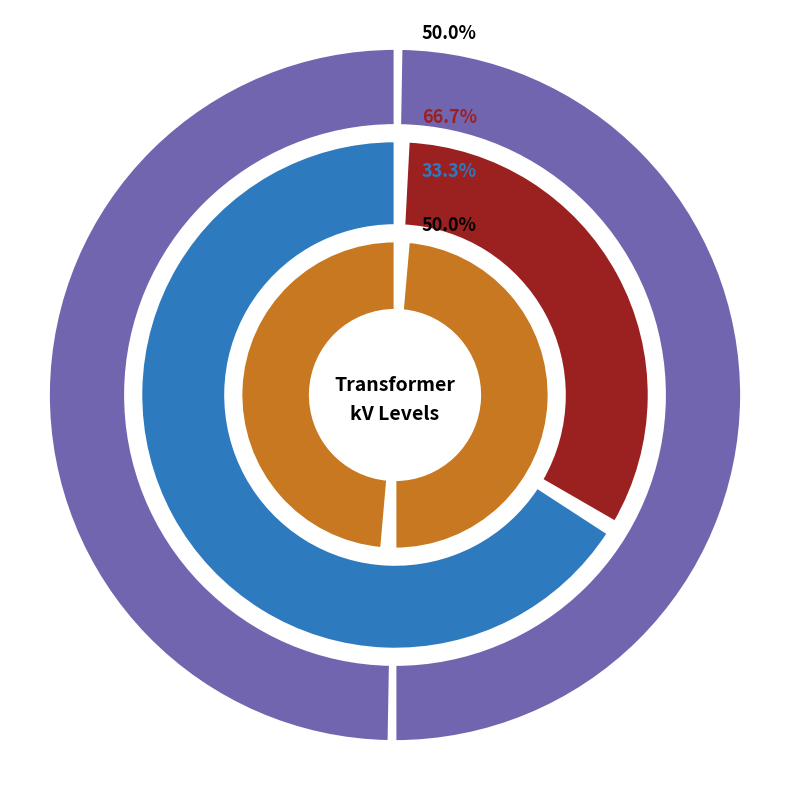

To the nearest percent, what portion does 63/25/38 MVA 110/10/10 kV represent?

50%